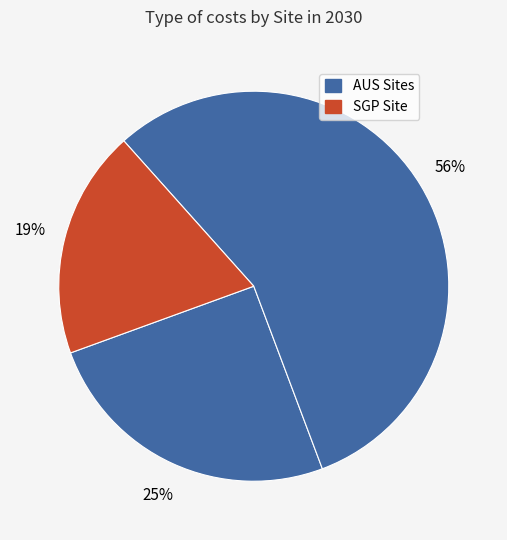

How many slices are in this pie chart?

3